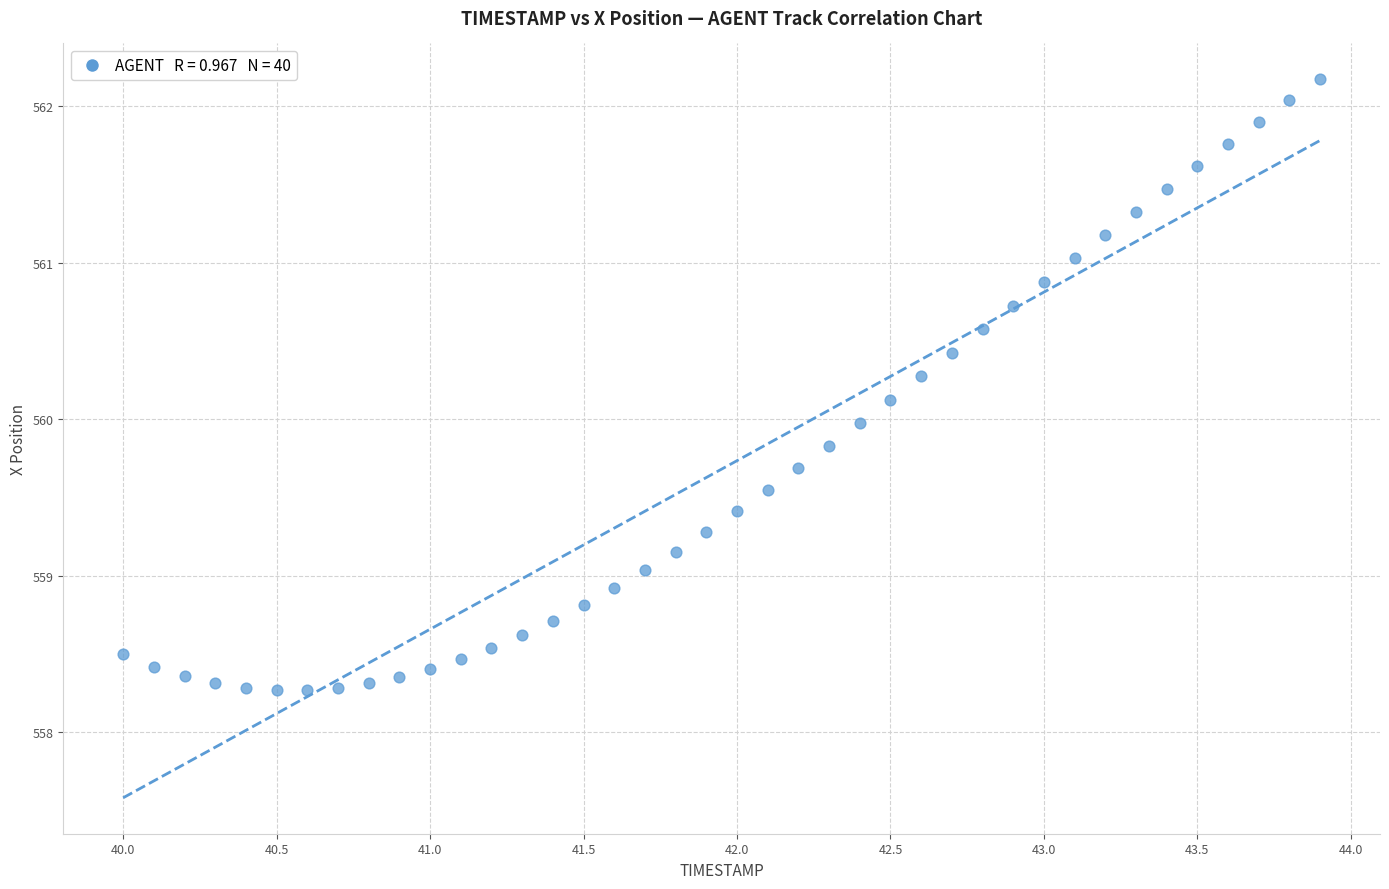

What is the range of X values (max minus min)?

3.9